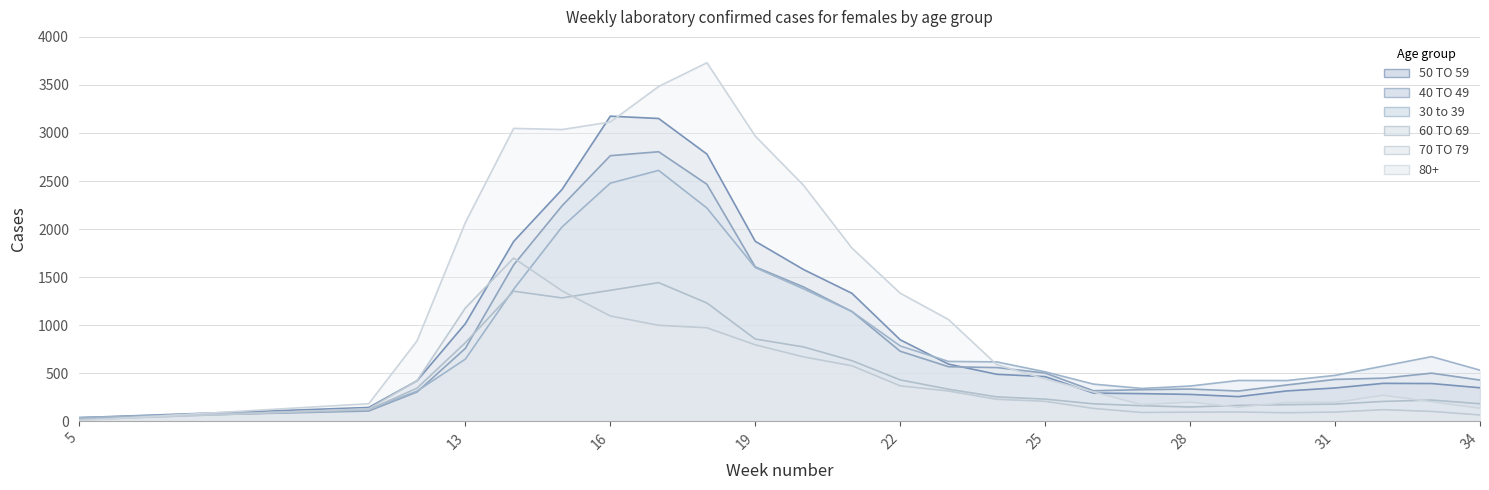

How many times do 80+ and 40 TO 49 cross each other?

2